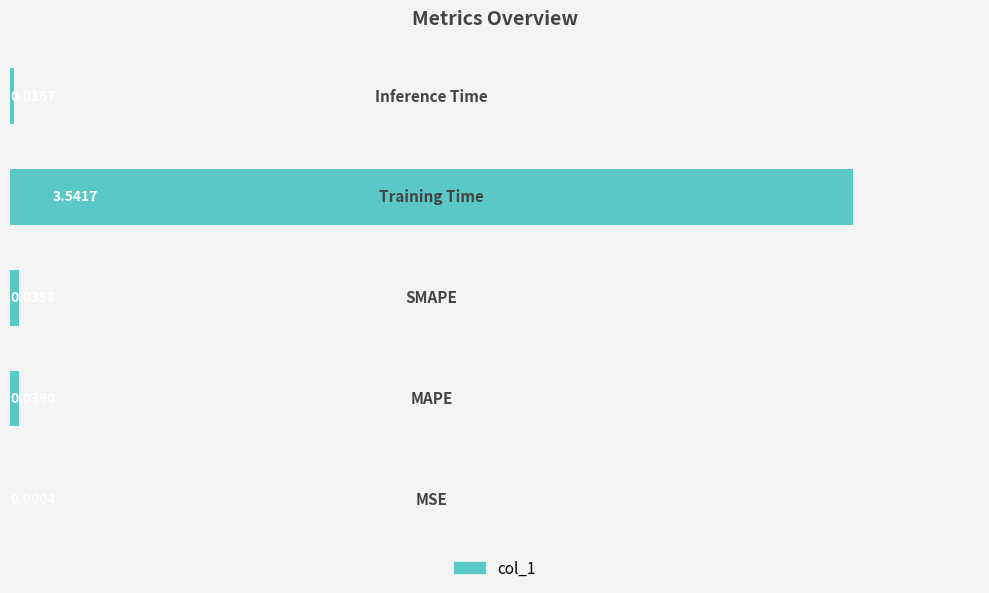

What is the sum of all values?

3.6